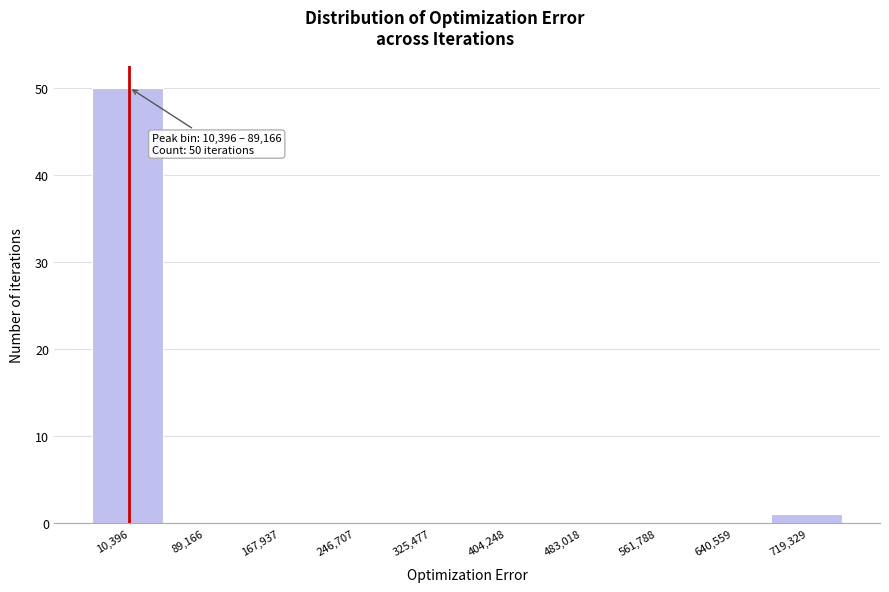

Reading left to right, list all the values displayed in this chart.

10,396=50	89,166=0	167,937=0	246,707=0	325,477=0	404,248=0	483,018=0	561,788=0	640,559=0	719,329=1